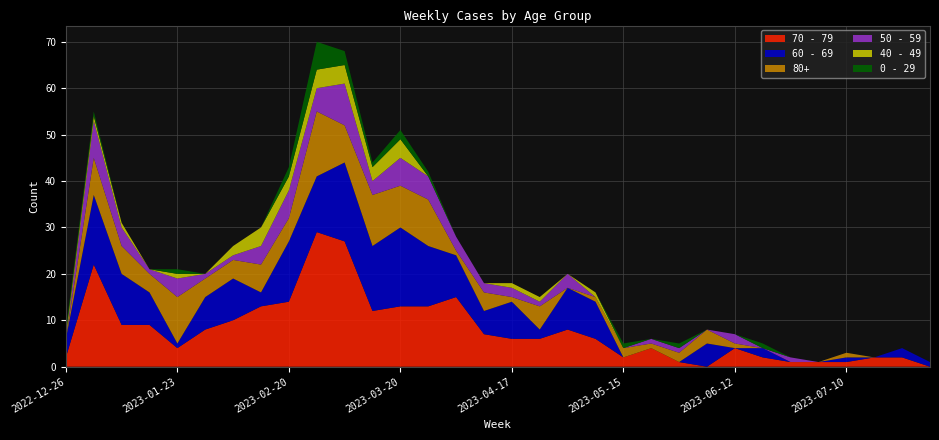

Reading right to left, what are all the values shown in this chart?

70 - 79: 2023-07-31=0	2023-07-24=2	2023-07-17=2	2023-07-10=1	2023-07-03=1	2023-06-26=1	2023-06-19=2	2023-06-12=4	2023-06-05=0	2023-05-29=1	2023-05-22=4	2023-05-15=2	2023-05-08=6	2023-05-01=8	2023-04-24=6	2023-04-17=6	2023-04-10=7	2023-04-03=15	2023-03-27=13	2023-03-20=13	2023-03-13=12	2023-03-06=27	2023-02-27=29	2023-02-20=14	2023-02-13=13	2023-02-06=10	2023-01-30=8	2023-01-23=4	2023-01-16=9	2023-01-09=9	2023-01-02=22	2022-12-26=2
60 - 69: 2023-07-31=1	2023-07-24=2	2023-07-17=0	2023-07-10=1	2023-07-03=0	2023-06-26=0	2023-06-19=2	2023-06-12=0	2023-06-05=5	2023-05-29=0	2023-05-22=0	2023-05-15=0	2023-05-08=8	2023-05-01=9	2023-04-24=2	2023-04-17=8	2023-04-10=5	2023-04-03=9	2023-03-27=13	2023-03-20=17	2023-03-13=14	2023-03-06=17	2023-02-27=12	2023-02-20=13	2023-02-13=3	2023-02-06=9	2023-01-30=7	2023-01-23=1	2023-01-16=7	2023-01-09=11	2023-01-02=15	2022-12-26=4
80+: 2023-07-31=0	2023-07-24=0	2023-07-17=0	2023-07-10=1	2023-07-03=0	2023-06-26=0	2023-06-19=0	2023-06-12=1	2023-06-05=3	2023-05-29=2	2023-05-22=1	2023-05-15=2	2023-05-08=1	2023-05-01=0	2023-04-24=5	2023-04-17=1	2023-04-10=4	2023-04-03=1	2023-03-27=10	2023-03-20=9	2023-03-13=11	2023-03-06=8	2023-02-27=14	2023-02-20=5	2023-02-13=6	2023-02-06=4	2023-01-30=4	2023-01-23=10	2023-01-16=4	2023-01-09=6	2023-01-02=8	2022-12-26=0
50 - 59: 2023-07-31=0	2023-07-24=0	2023-07-17=0	2023-07-10=0	2023-07-03=0	2023-06-26=1	2023-06-19=0	2023-06-12=2	2023-06-05=0	2023-05-29=1	2023-05-22=1	2023-05-15=0	2023-05-08=0	2023-05-01=3	2023-04-24=1	2023-04-17=2	2023-04-10=2	2023-04-03=3	2023-03-27=5	2023-03-20=6	2023-03-13=3	2023-03-06=9	2023-02-27=5	2023-02-20=6	2023-02-13=4	2023-02-06=1	2023-01-30=1	2023-01-23=4	2023-01-16=1	2023-01-09=4	2023-01-02=8	2022-12-26=0
40 - 49: 2023-07-31=0	2023-07-24=0	2023-07-17=0	2023-07-10=0	2023-07-03=0	2023-06-26=0	2023-06-19=0	2023-06-12=0	2023-06-05=0	2023-05-29=0	2023-05-22=0	2023-05-15=0	2023-05-08=1	2023-05-01=0	2023-04-24=1	2023-04-17=1	2023-04-10=0	2023-04-03=0	2023-03-27=0	2023-03-20=4	2023-03-13=3	2023-03-06=4	2023-02-27=4	2023-02-20=3	2023-02-13=4	2023-02-06=2	2023-01-30=0	2023-01-23=1	2023-01-16=0	2023-01-09=1	2023-01-02=1	2022-12-26=1
0 - 29: 2023-07-31=0	2023-07-24=0	2023-07-17=0	2023-07-10=0	2023-07-03=0	2023-06-26=0	2023-06-19=1	2023-06-12=0	2023-06-05=0	2023-05-29=1	2023-05-22=0	2023-05-15=1	2023-05-08=0	2023-05-01=0	2023-04-24=0	2023-04-17=0	2023-04-10=0	2023-04-03=0	2023-03-27=1	2023-03-20=2	2023-03-13=1	2023-03-06=3	2023-02-27=6	2023-02-20=2	2023-02-13=0	2023-02-06=0	2023-01-30=0	2023-01-23=1	2023-01-16=0	2023-01-09=0	2023-01-02=1	2022-12-26=1